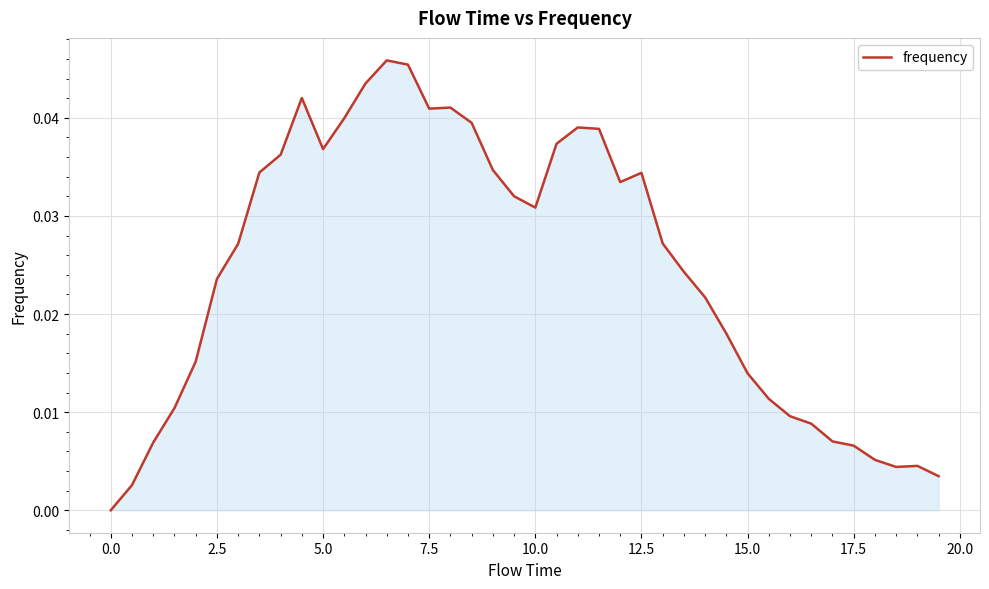

How many positive values are there?

39